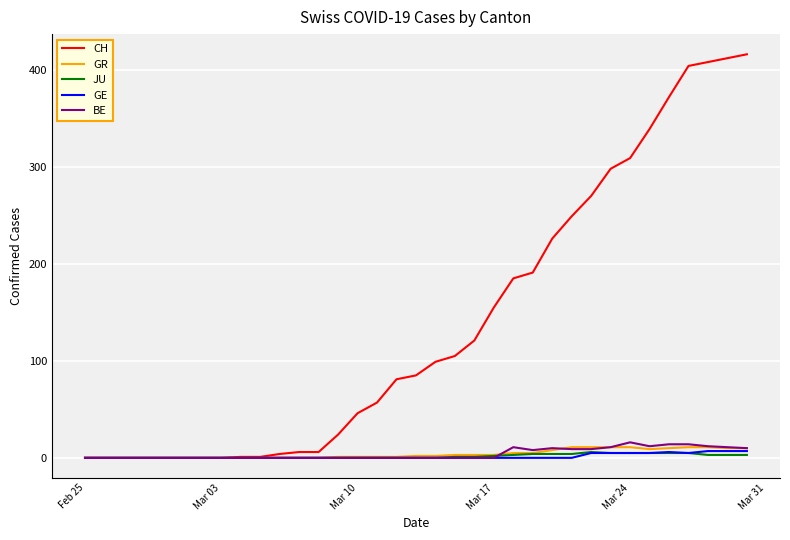

What is the difference between the second highest and second lowest values in the GE series?

7